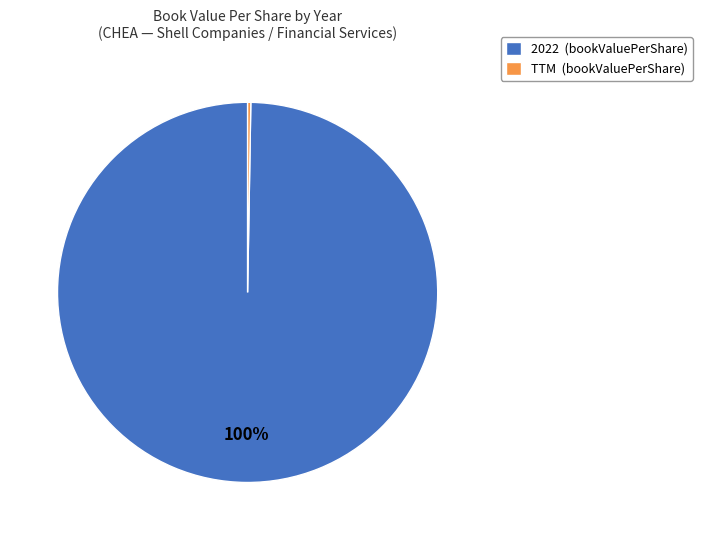

Which category has the biggest portion of the pie?

2022 (bookValuePerShare)